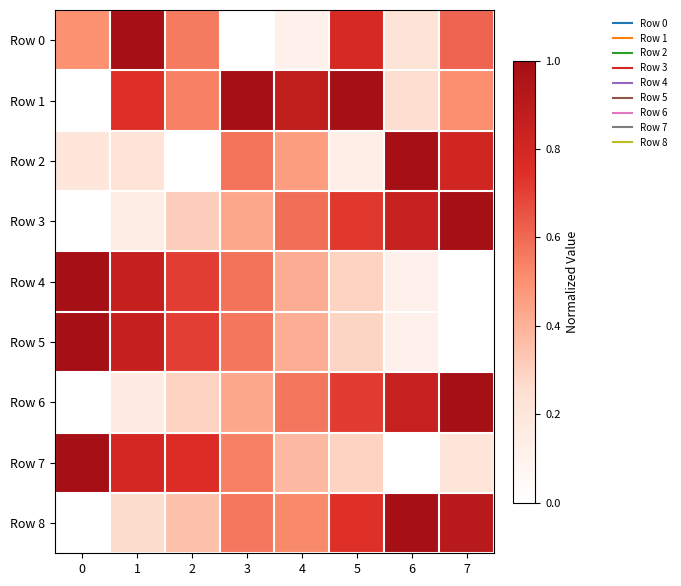

Which series has the largest range (max minus min)?

Row 0